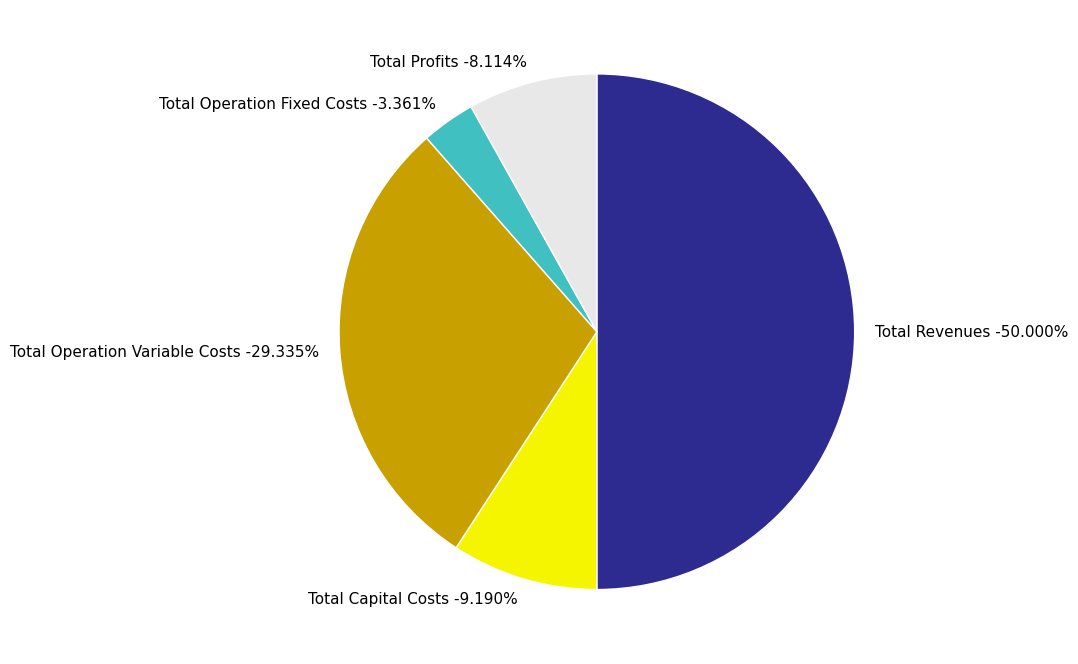

Is the sum of Total Operation Fixed Costs and Total Revenues greater than half?

Yes